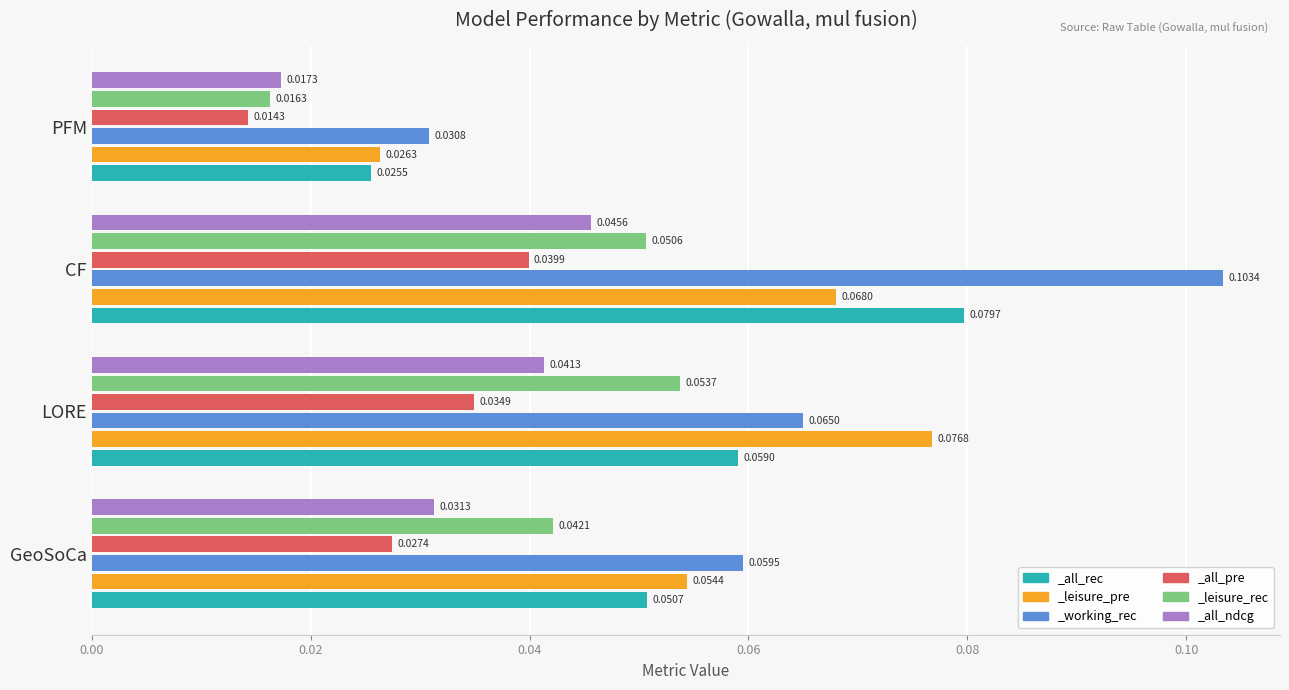

True or false: _working_rec has a value of 0.0 at PFM.

False